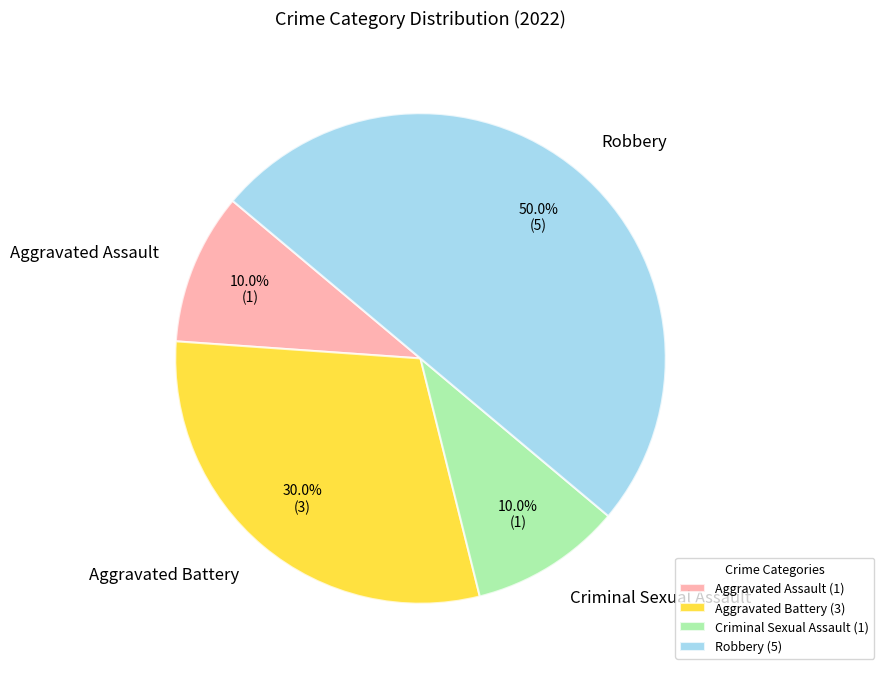

Does Aggravated Assault account for over 50% of the chart?

No